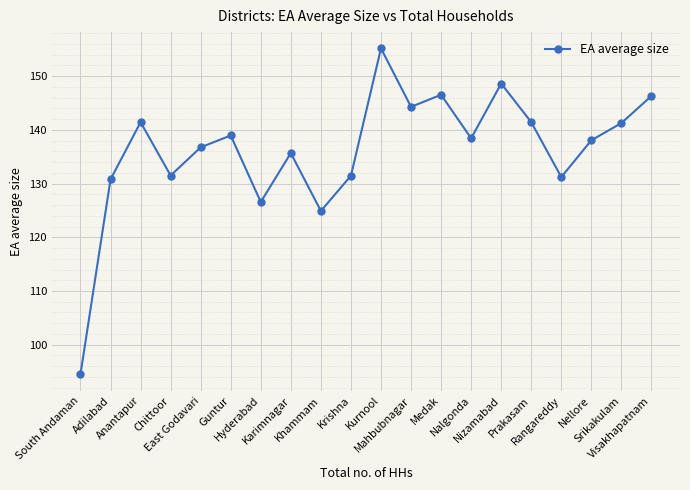

How many distinct data groups are displayed?

1